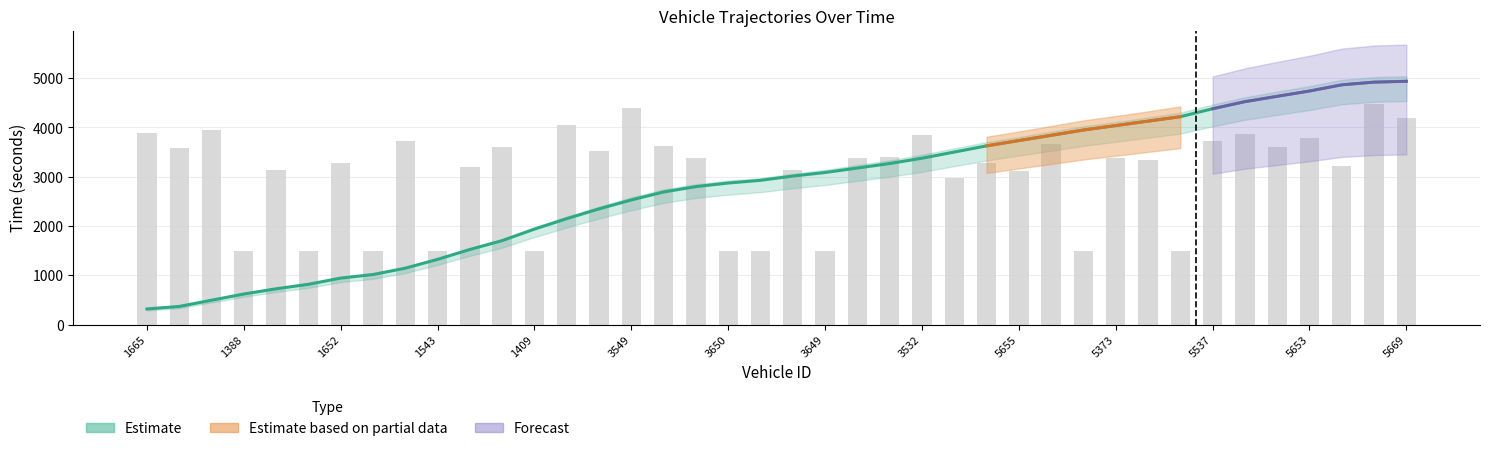

The value of instspeed (scaled) at 32 is 1500.0. True or false?

True